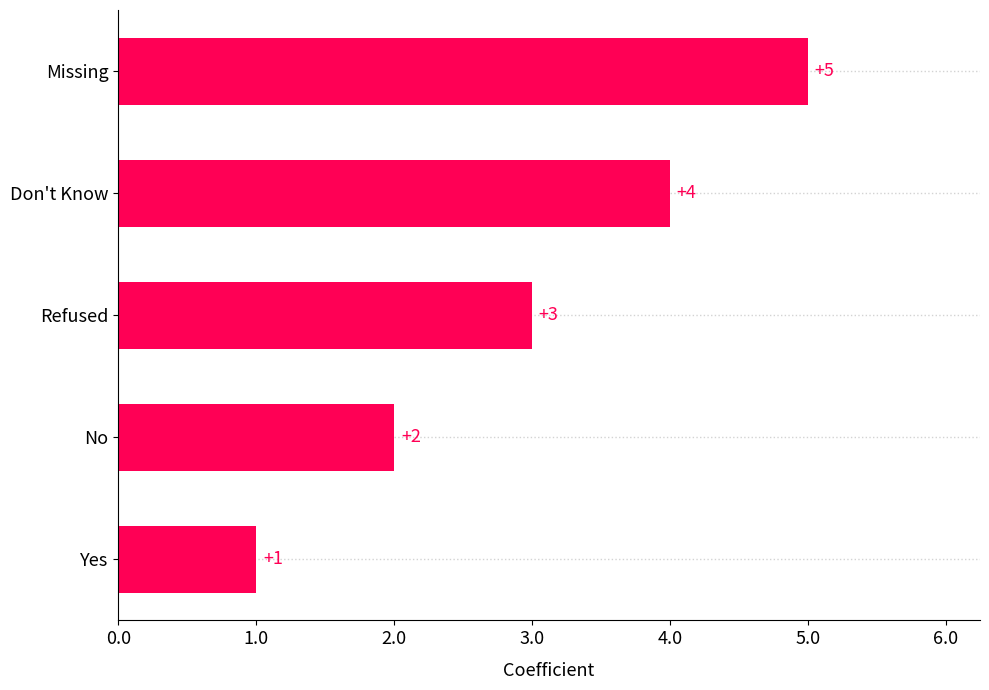

At which category does the chart reach its peak across all series?

Missing